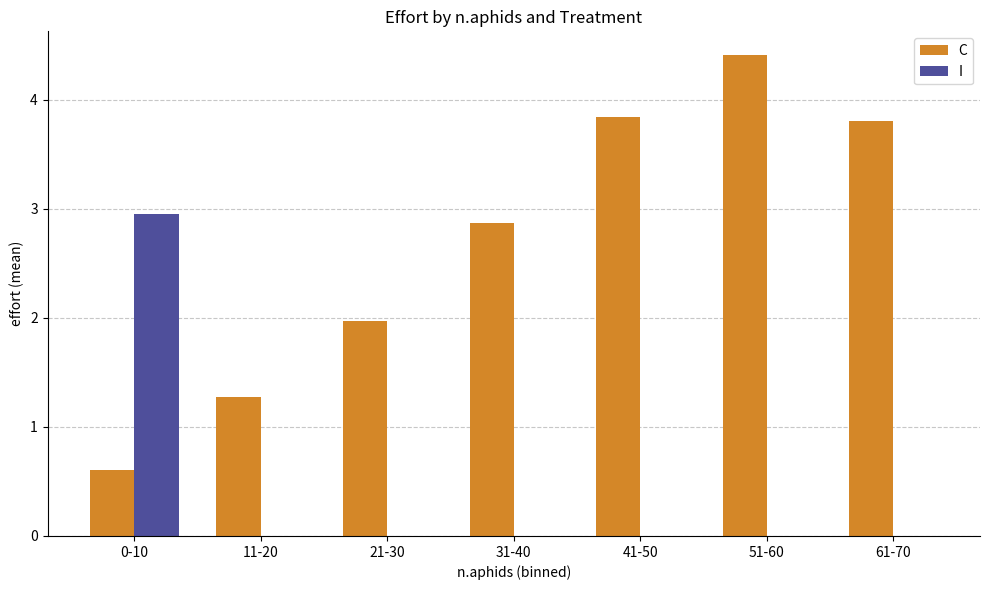

What is the highest value of the C series?

4.4